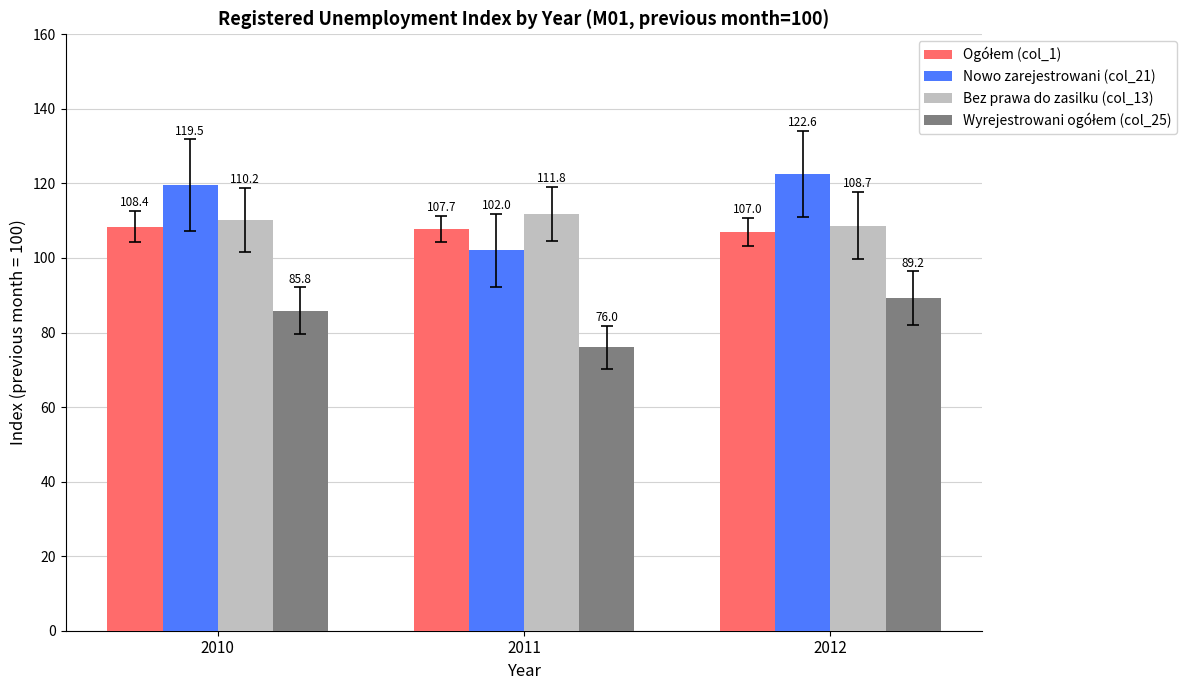

What is the difference between the maximum and minimum values in the Bez prawa do zasilku (col_13) series?

3.1